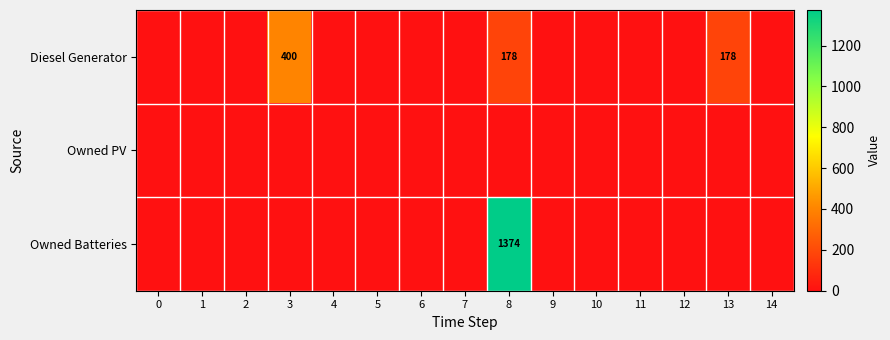

Is it true that Diesel Generator equals 154 at 3?

False